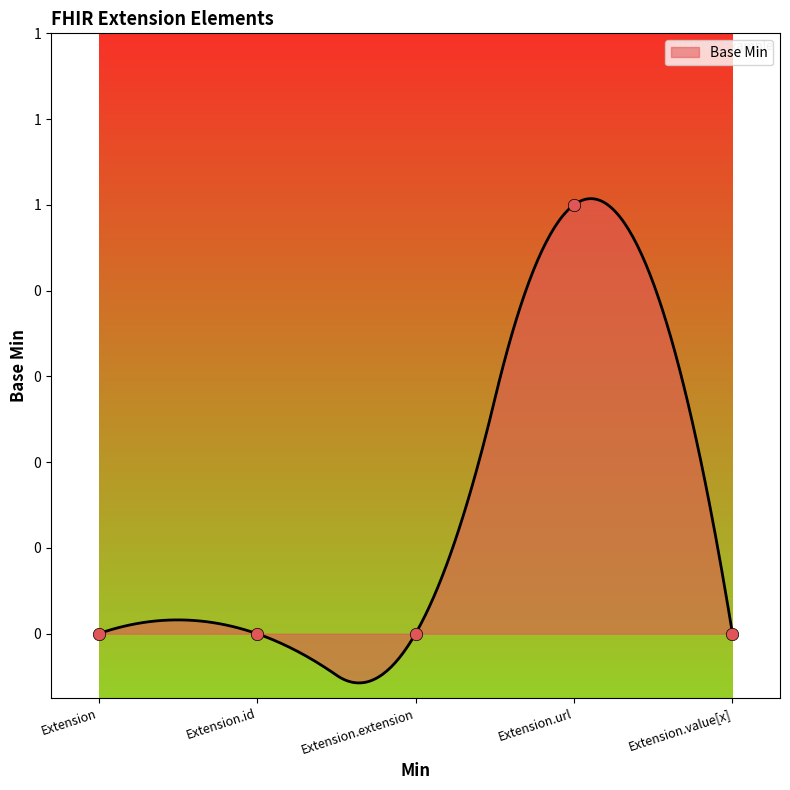

Between Extension.url and Extension, which is larger?

Extension.url